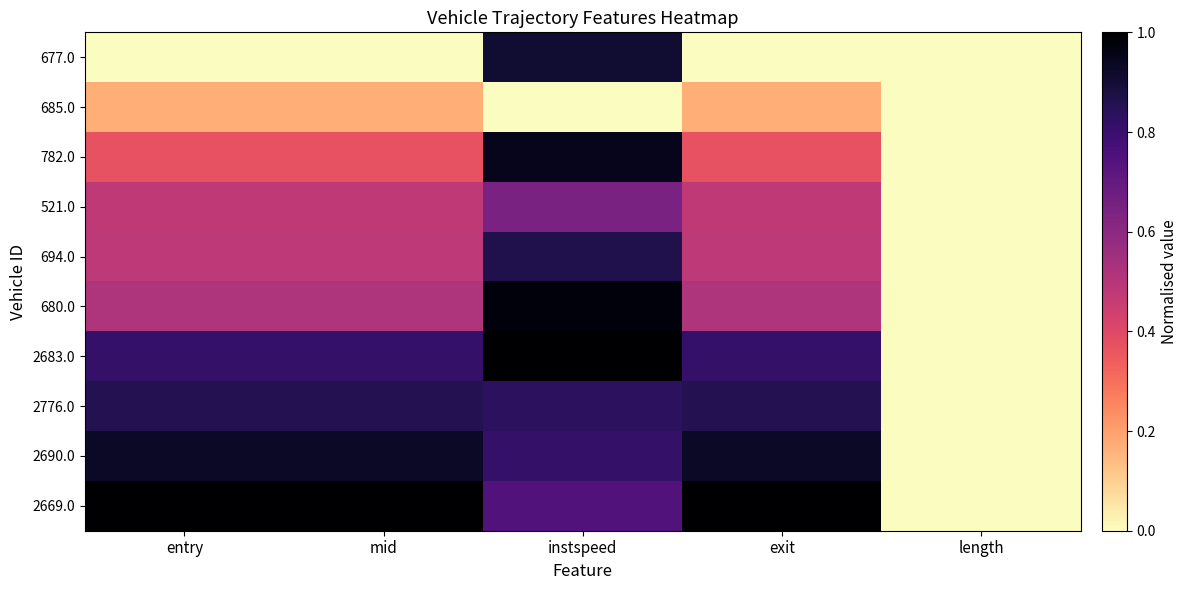

Reading left to right, list all the values displayed in this chart.

677.0: entry=0.0	mid=0.0	instspeed=0.9	exit=0.0	length=0.0
685.0: entry=0.2	mid=0.2	instspeed=0.0	exit=0.2	length=0.0
782.0: entry=0.4	mid=0.4	instspeed=0.9	exit=0.4	length=0.0
521.0: entry=0.5	mid=0.5	instspeed=0.6	exit=0.5	length=0.0
694.0: entry=0.5	mid=0.5	instspeed=0.9	exit=0.5	length=0.0
680.0: entry=0.5	mid=0.5	instspeed=1.0	exit=0.5	length=0.0
2683.0: entry=0.8	mid=0.8	instspeed=1.0	exit=0.8	length=0.0
2776.0: entry=0.9	mid=0.9	instspeed=0.8	exit=0.9	length=0.0
2690.0: entry=0.9	mid=0.9	instspeed=0.8	exit=0.9	length=0.0
2669.0: entry=1.0	mid=1.0	instspeed=0.7	exit=1.0	length=0.0